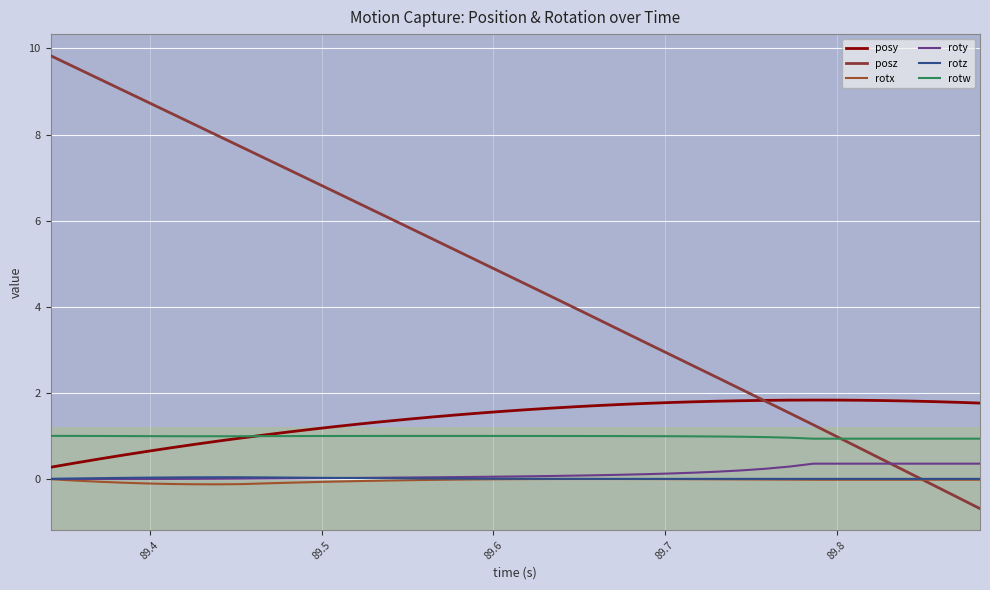

Is this an area chart (filled region under the line)?

No